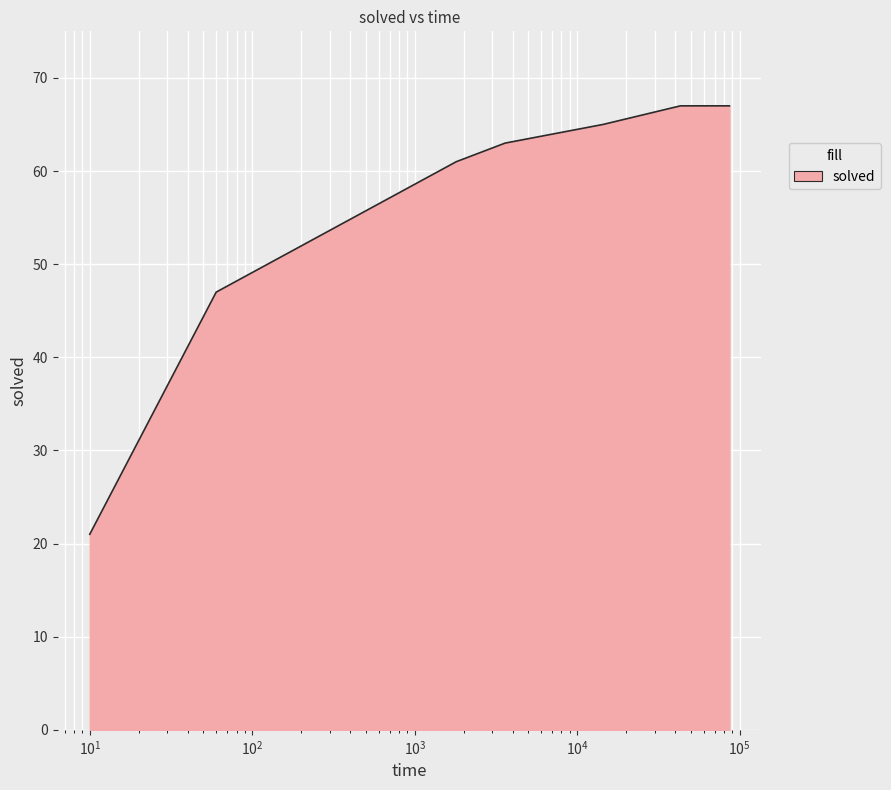

What is the smallest value displayed?

21